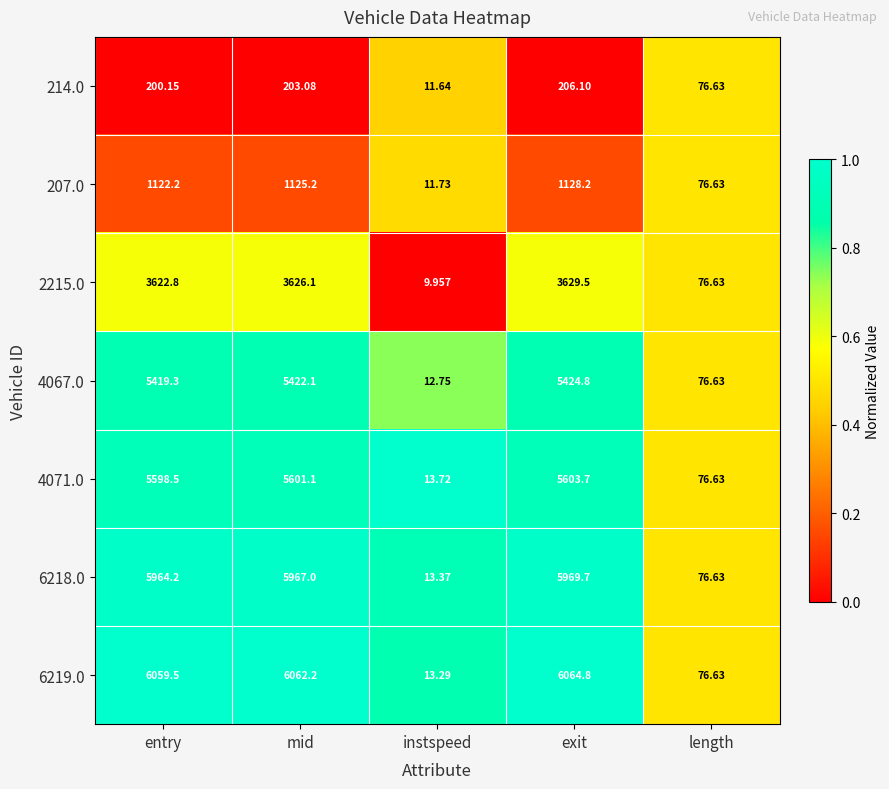

Which series has the largest total across all categories?

6219.0